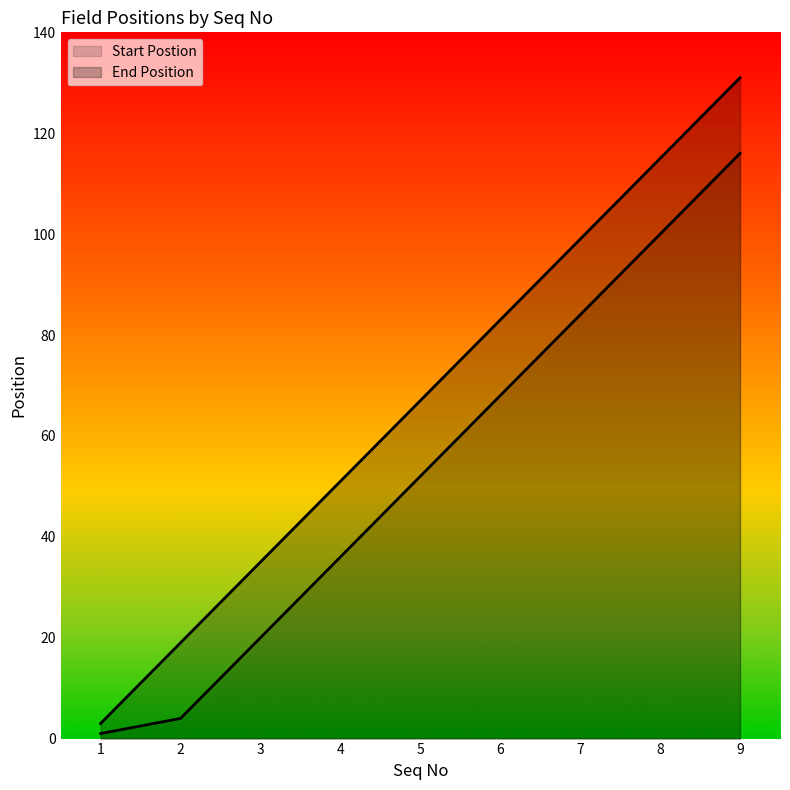

The value of End Position at 5 is 97. True or false?

False